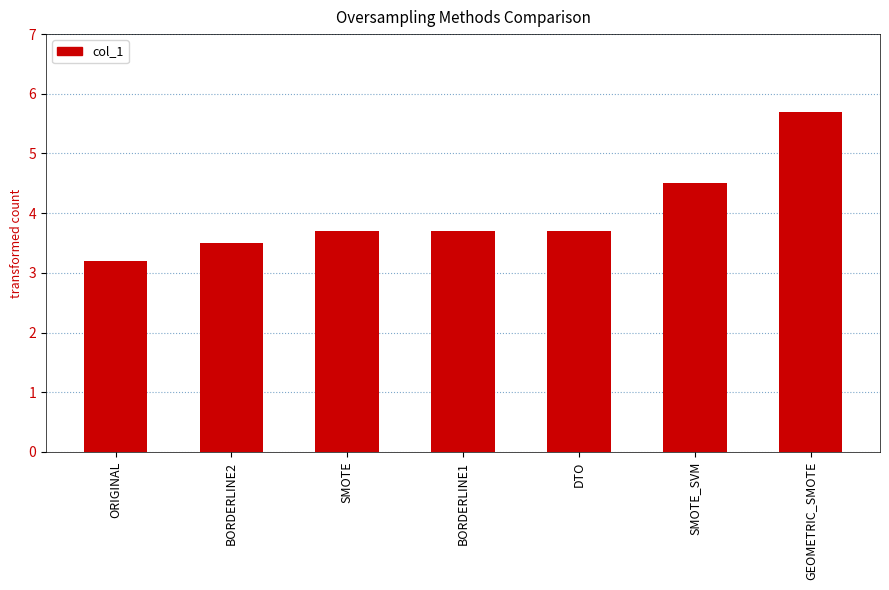

What is the minimum value shown in the chart?

3.2